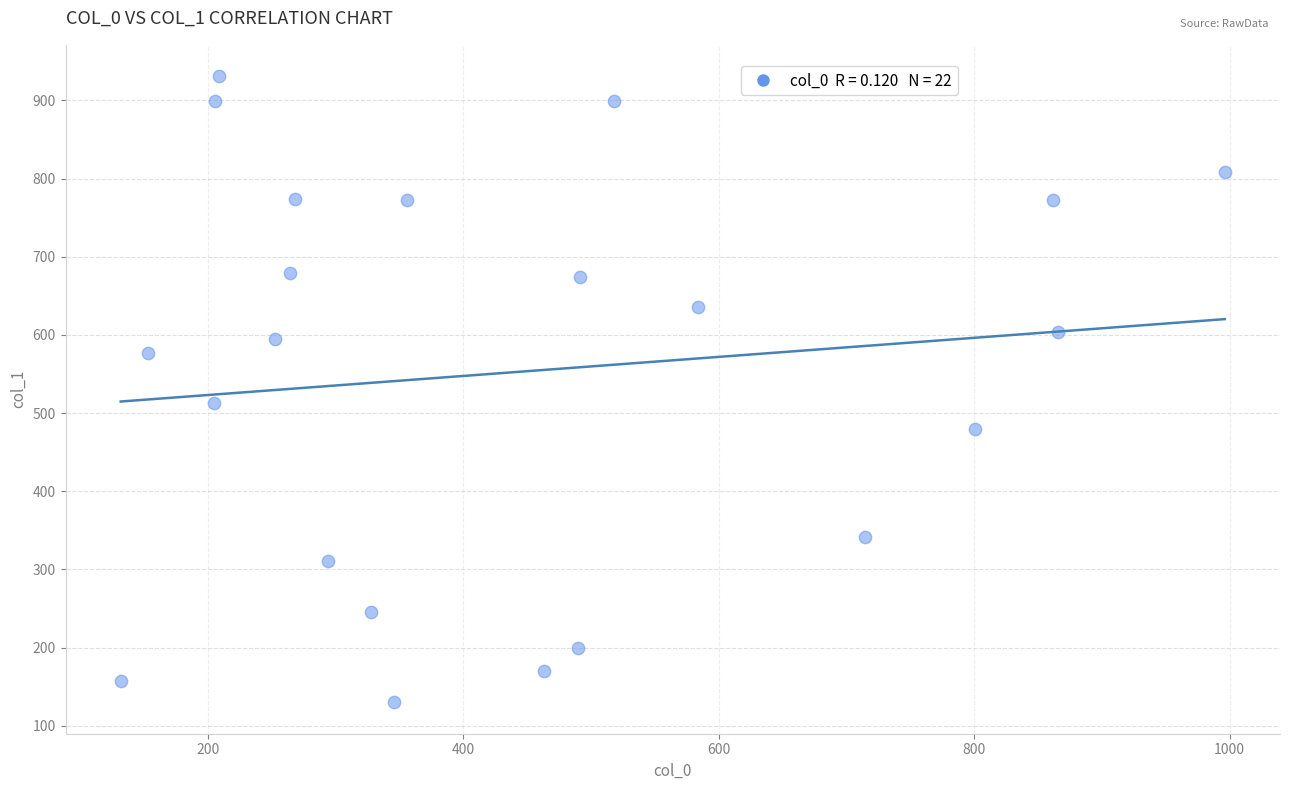

What Y value in the scatter plot is closest to 530?

513.3